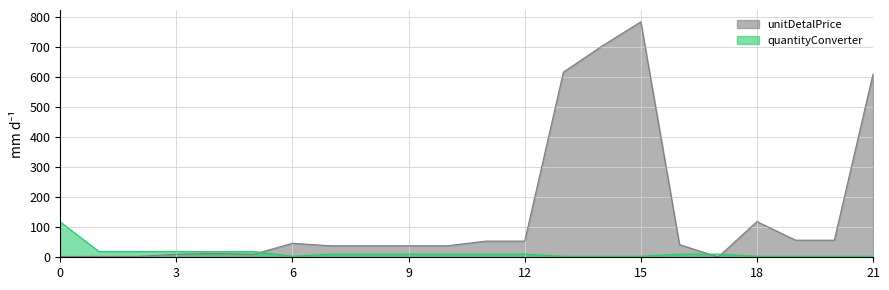

Between 0 and 6, which series saw the biggest shift?

quantityConverter